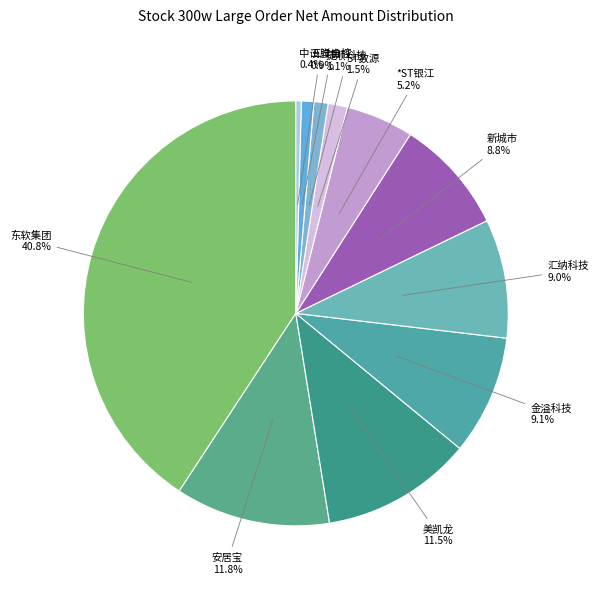

How many slices are in this pie chart?

11